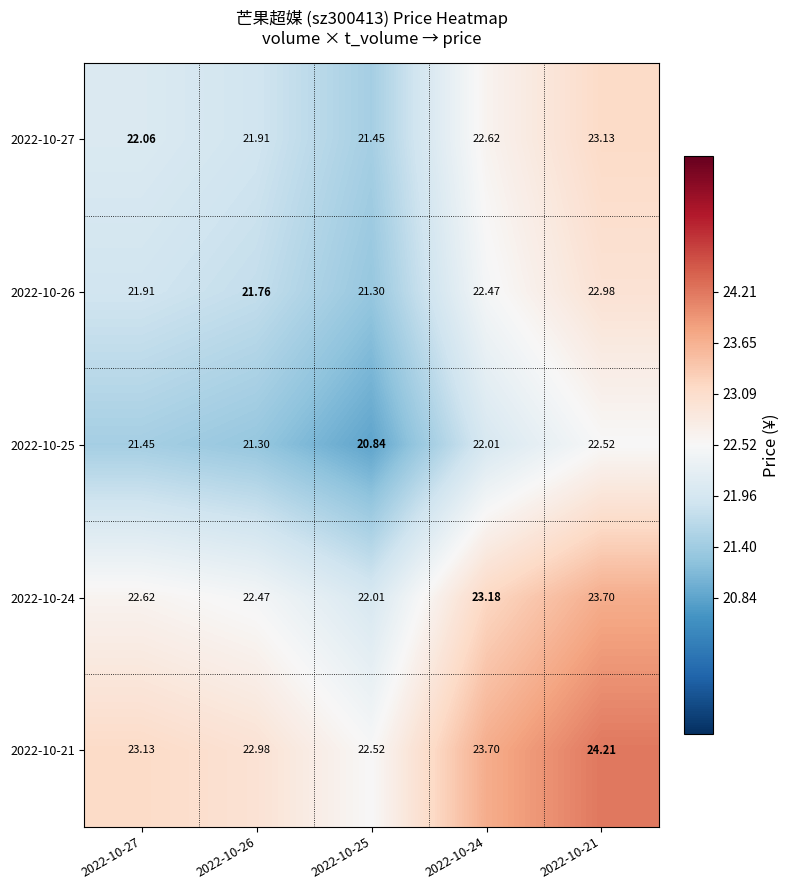

Is the value of 2022-10-26 at 2022-10-25 greater than the value of 2022-10-24 at 2022-10-25?

No